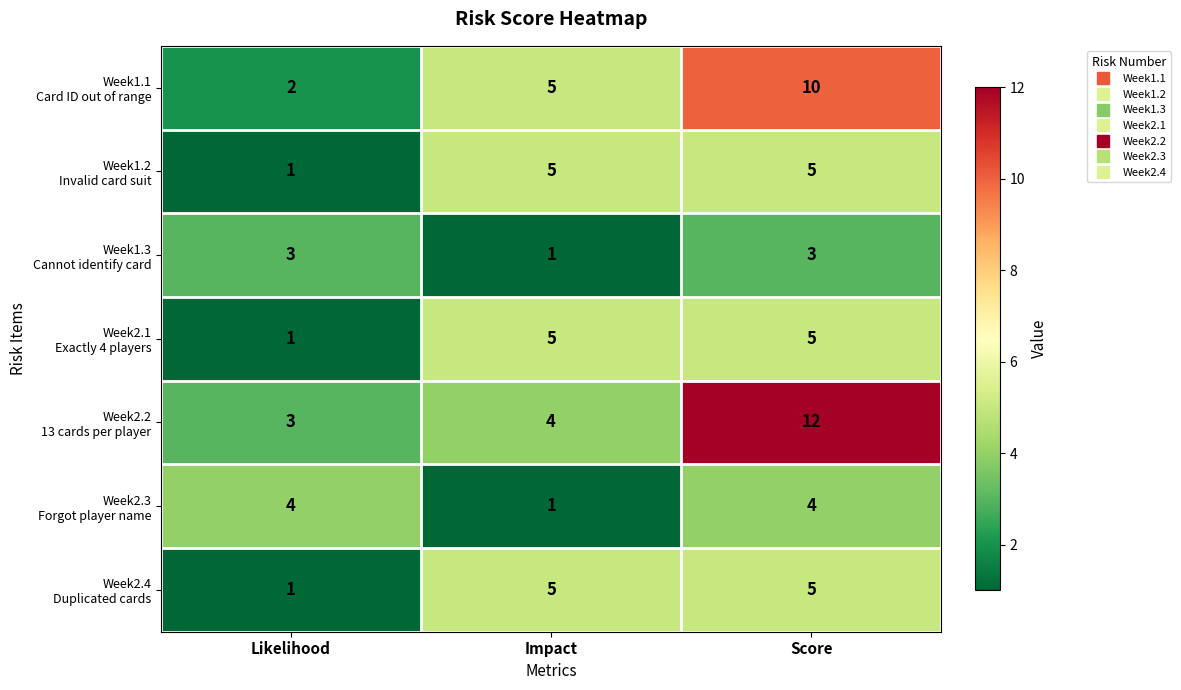

What is the maximum value shown in the chart?

12